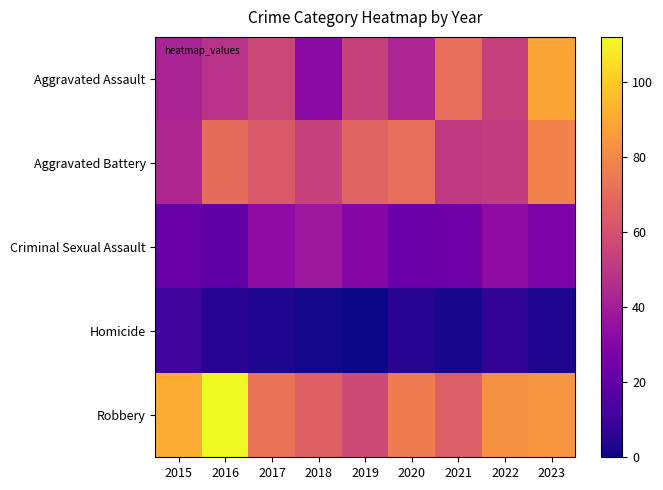

At how many categories does at least one series exceed 25?

9